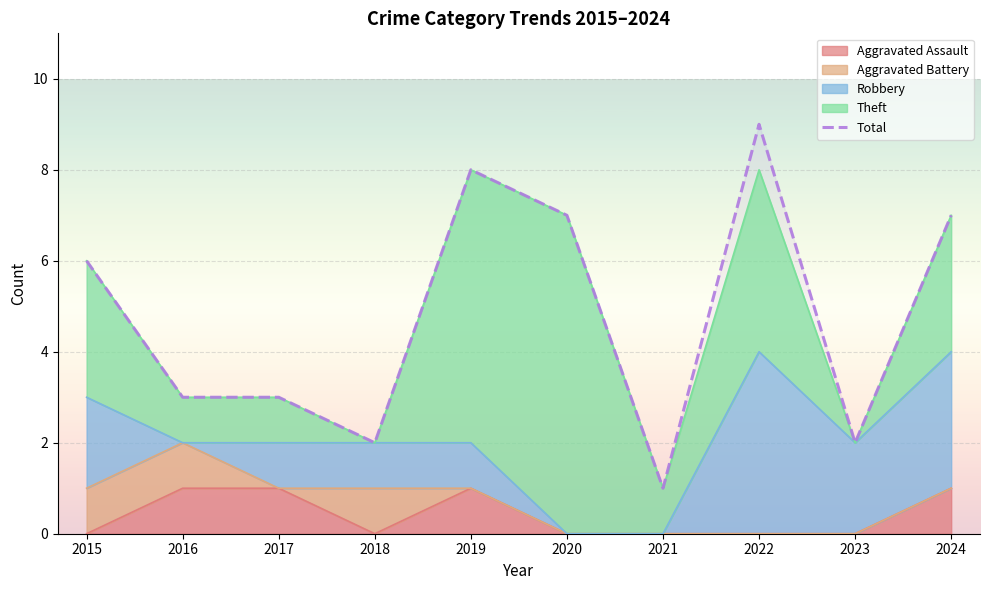

How many points are higher than both their immediate neighbors (excluding endpoints)?

2